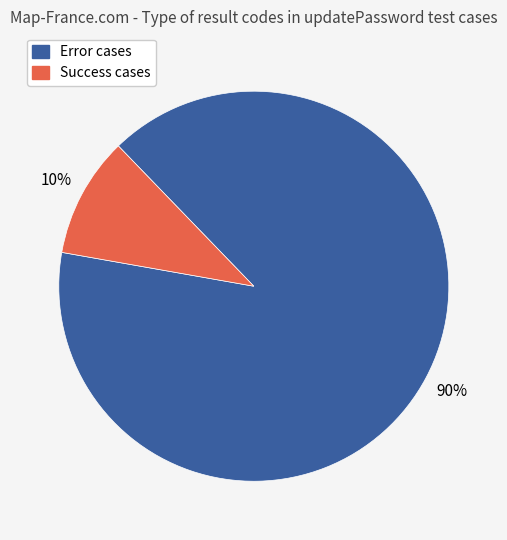

To the nearest percent, what is the difference between the largest and smallest slice percentages?

80%